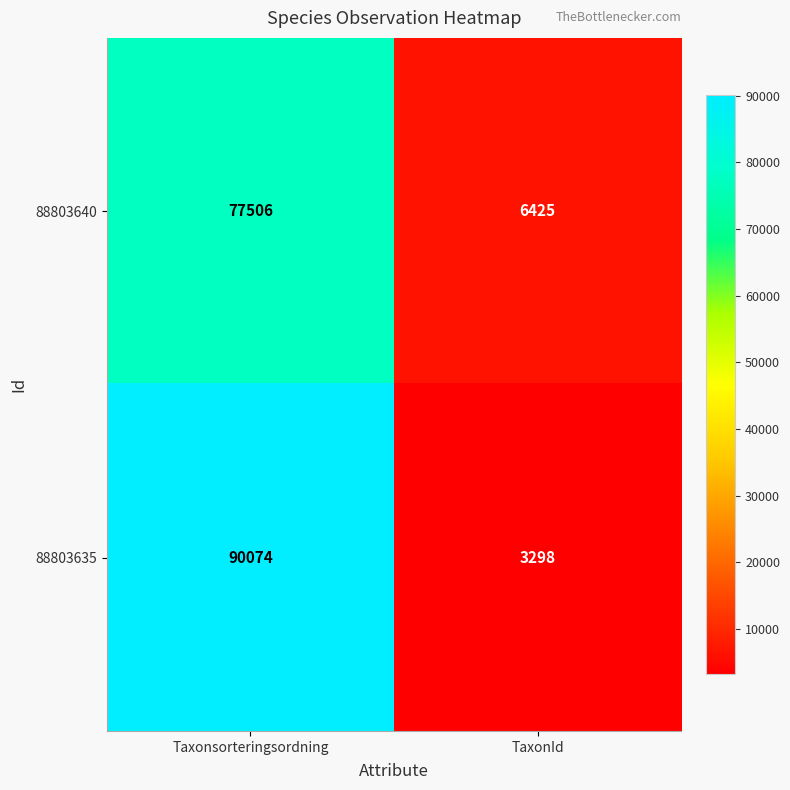

Which series has the largest total across all categories?

88803635